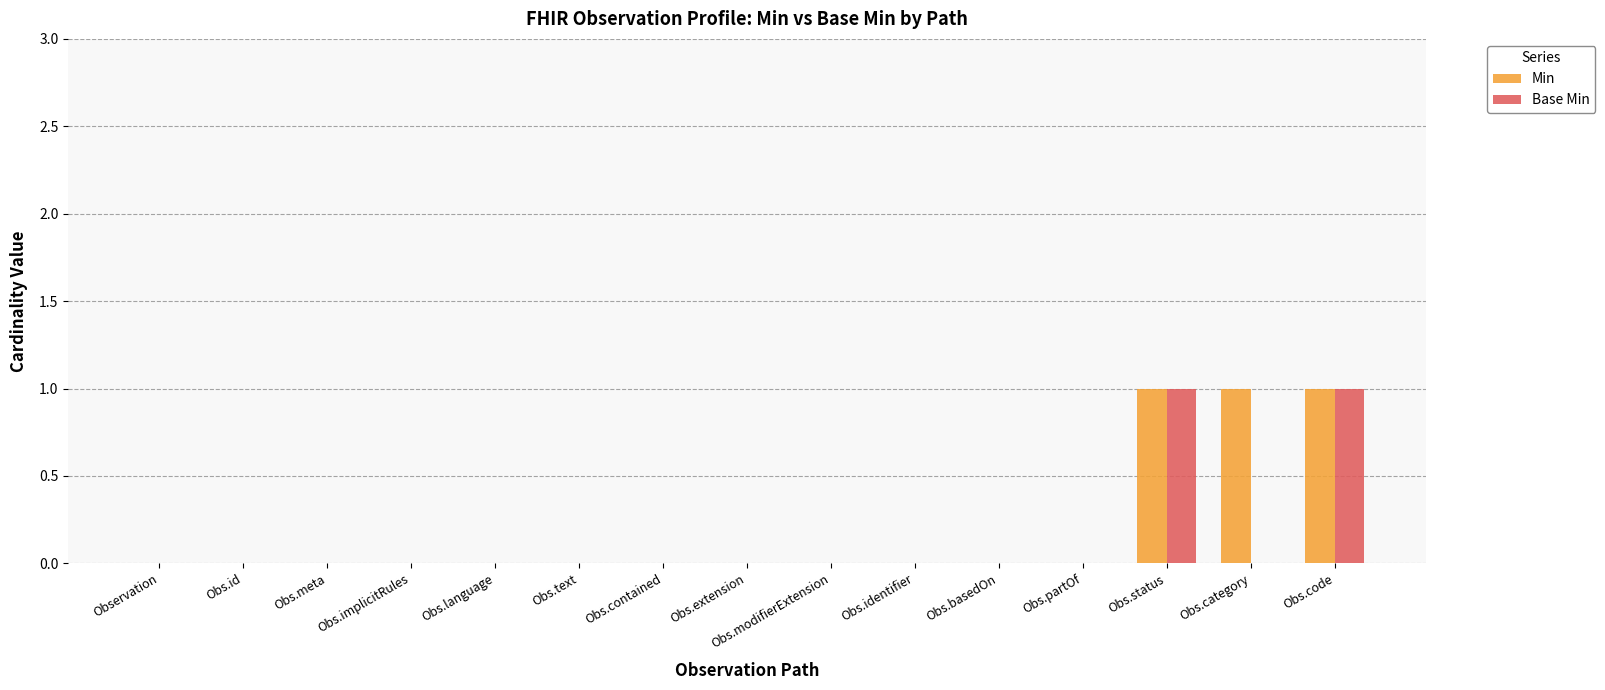

What is the total value across all series at Obs.status?

2